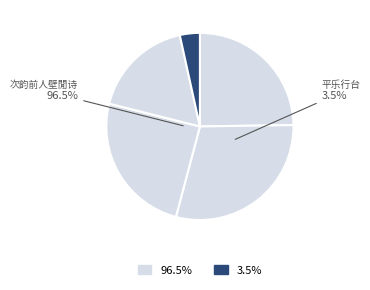

Is it true that 次韵前人壁閒诗 is 29% of the pie?

True